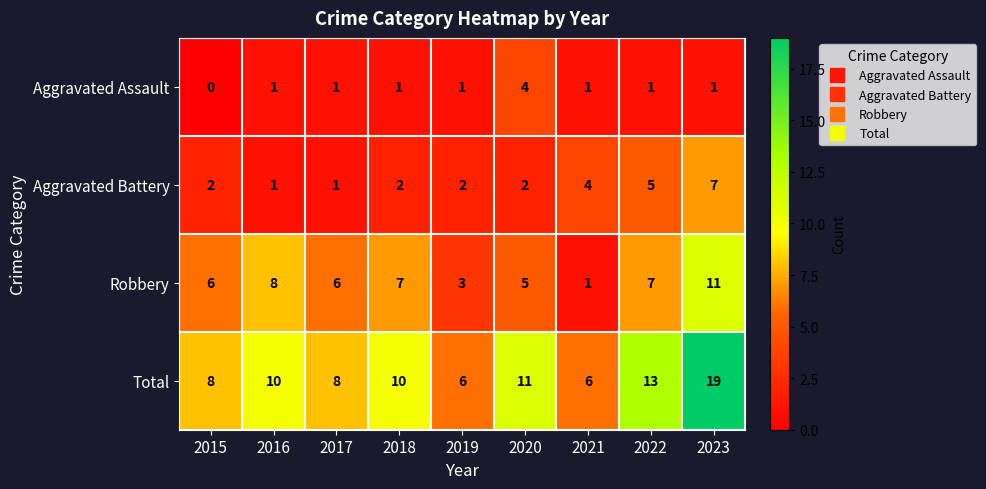

Count the number of data series in this chart.

4